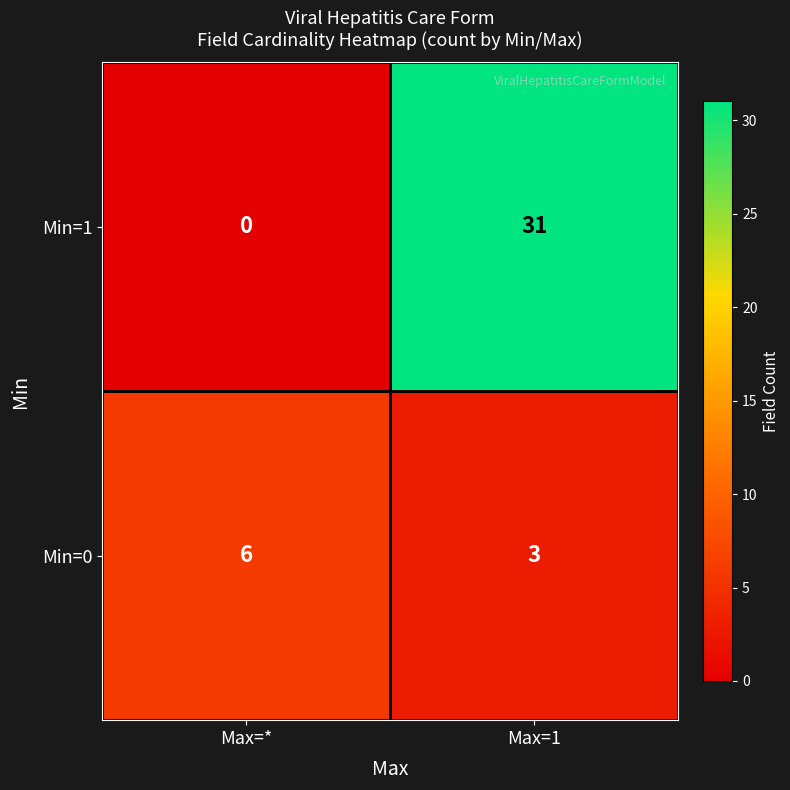

The Min=0 series shows 3 at Max=1. True or false?

True